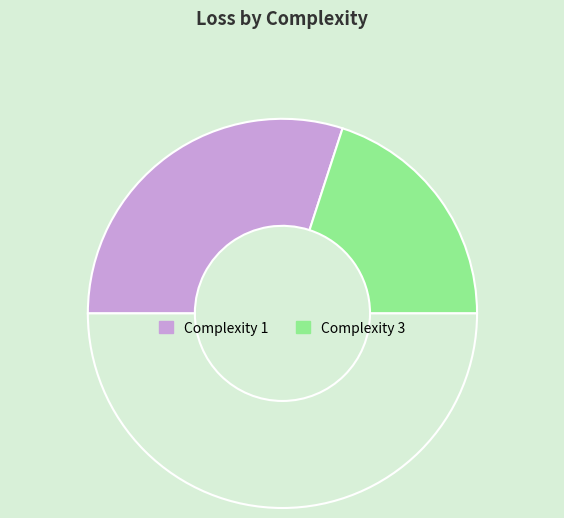

How many slices are in this pie chart?

3